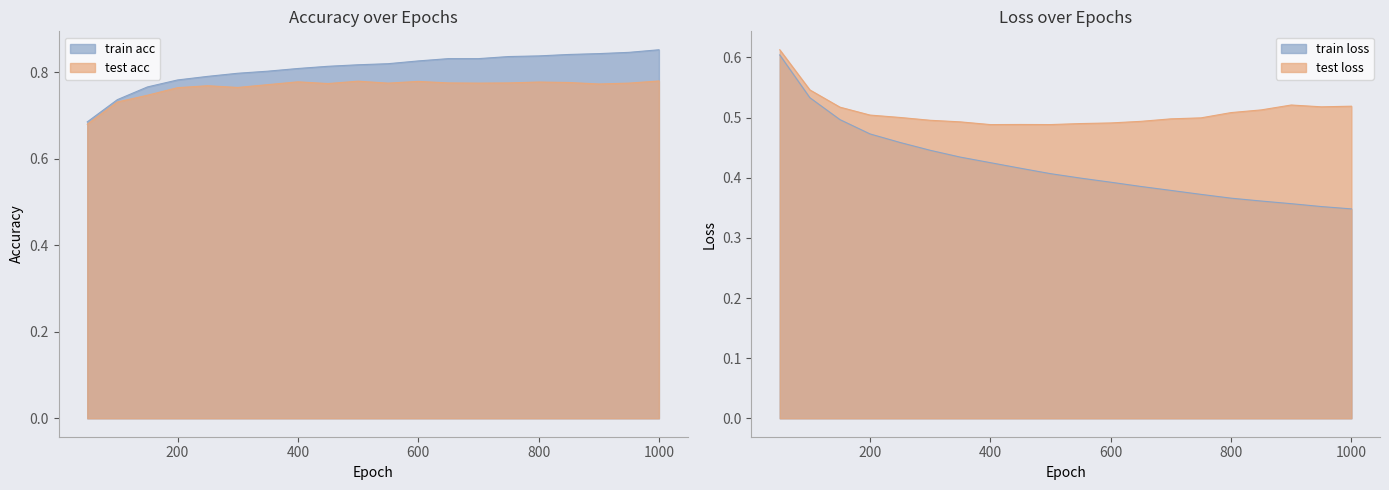

Which series changed the most between 750 and 900?

test loss